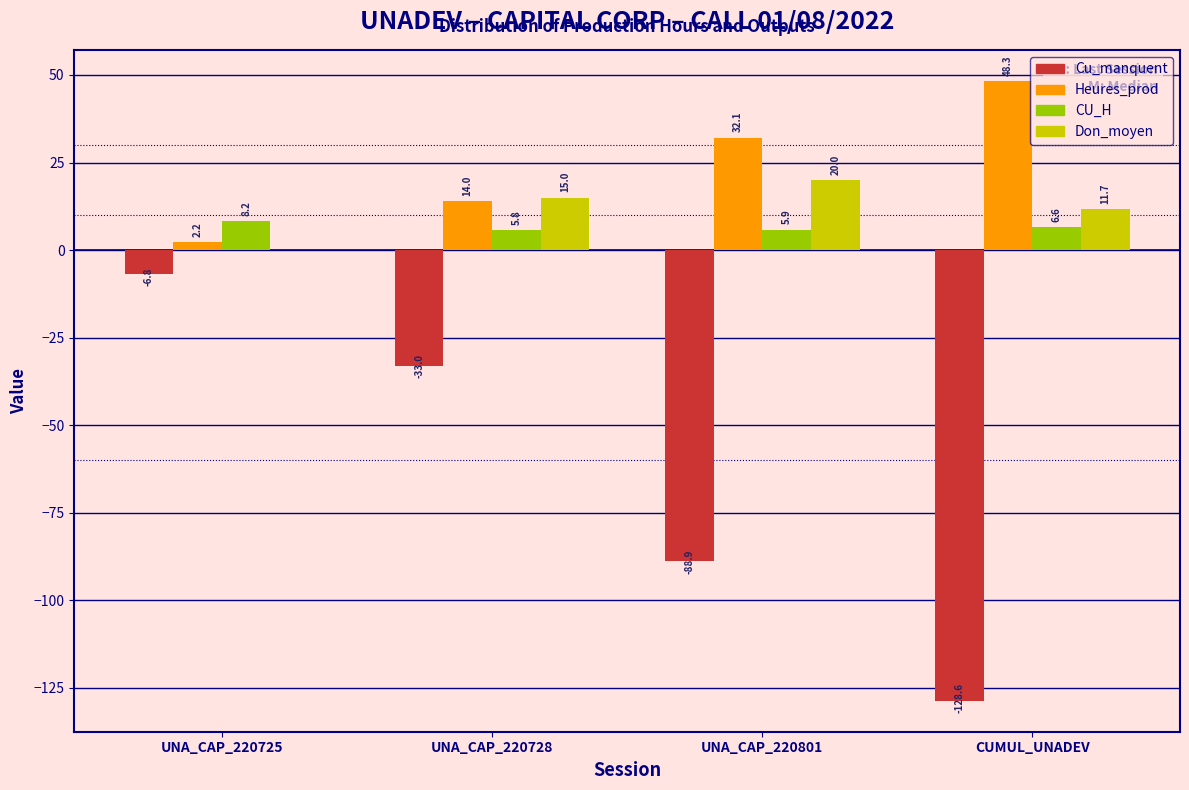

At which label does CU_H first exceed 6?

UNA_CAP_220725